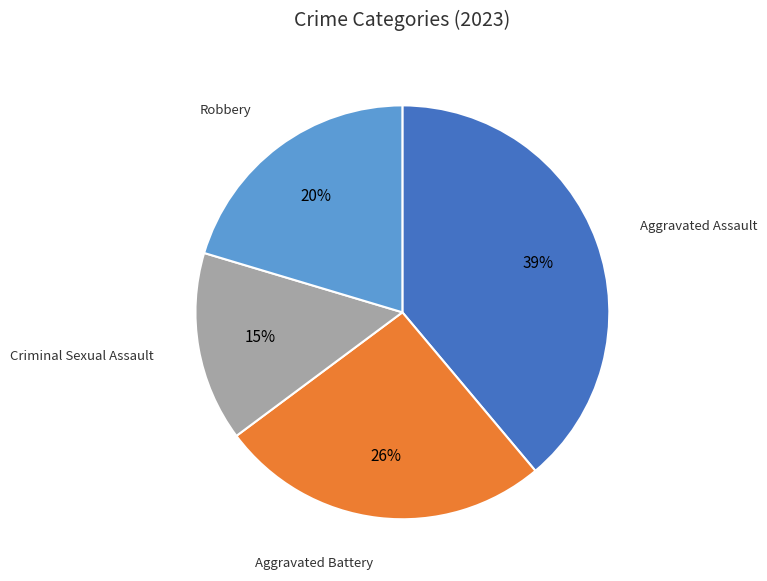

To the nearest percent, what is the difference between the largest and smallest slice percentages?

24%